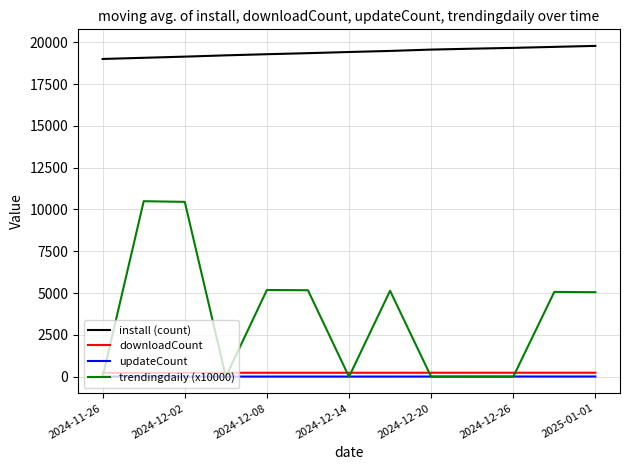

Which series has the largest range (max minus min)?

trendingdaily (x10000)